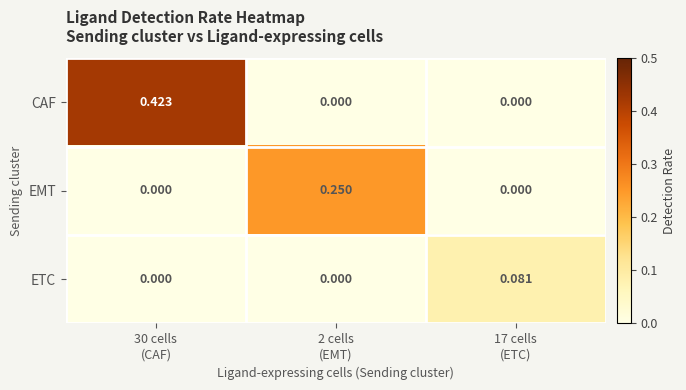

Which series has the widest spread of values?

CAF